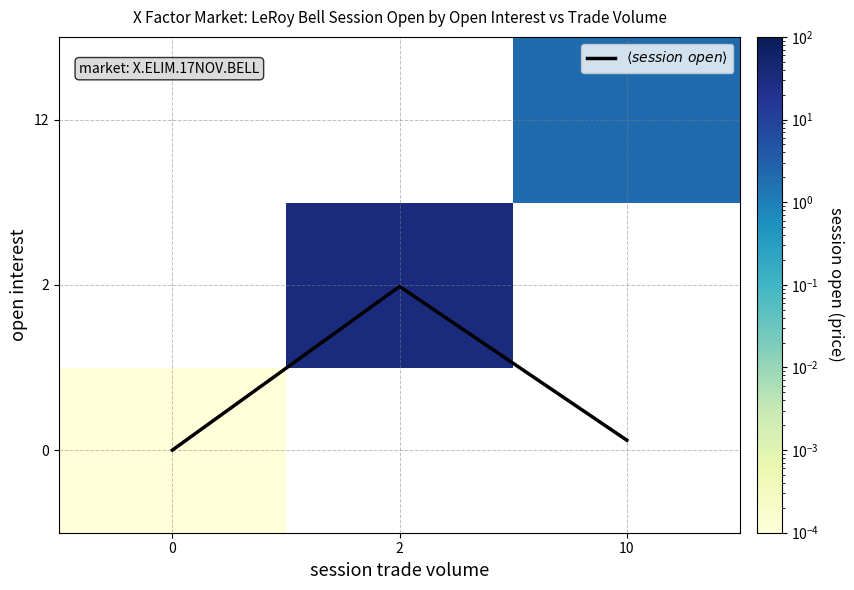

What is the difference between the maximum and minimum values in the $\langle session\ open \rangle$ series?

1.0